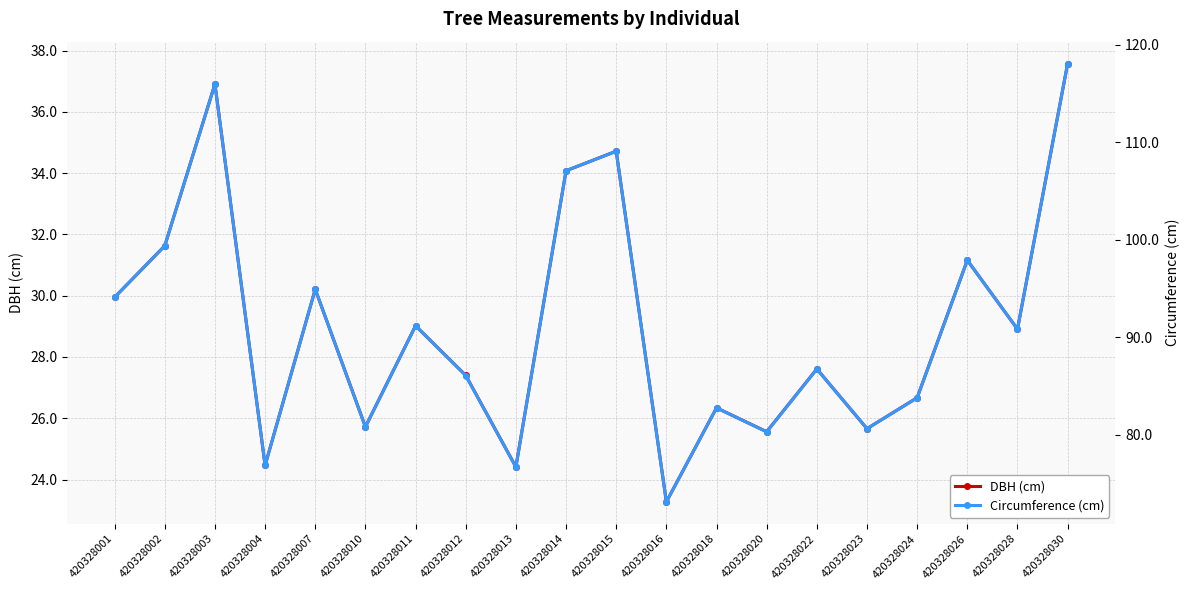

What is the total value across all series at 420328015?

143.8